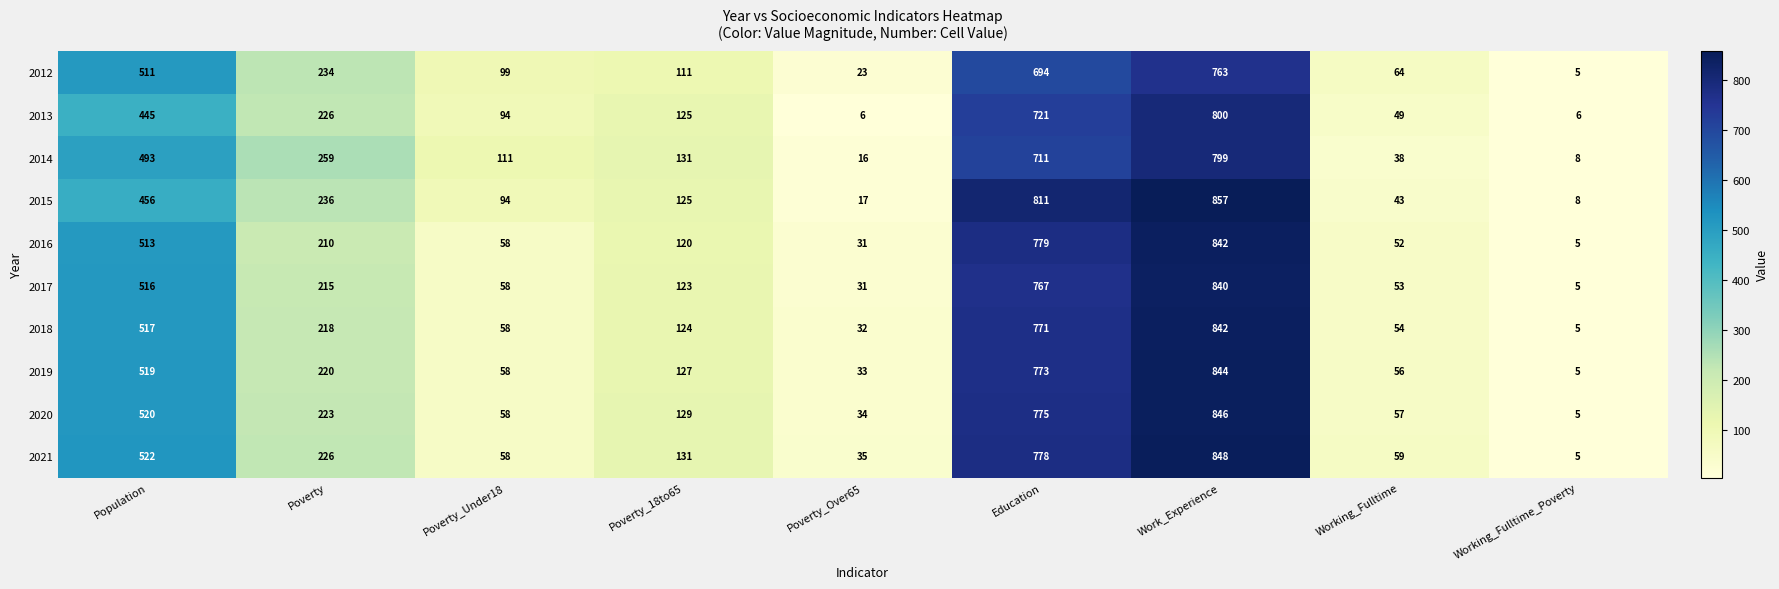

At which label does 2021 reach its minimum?

Working_Fulltime_Poverty